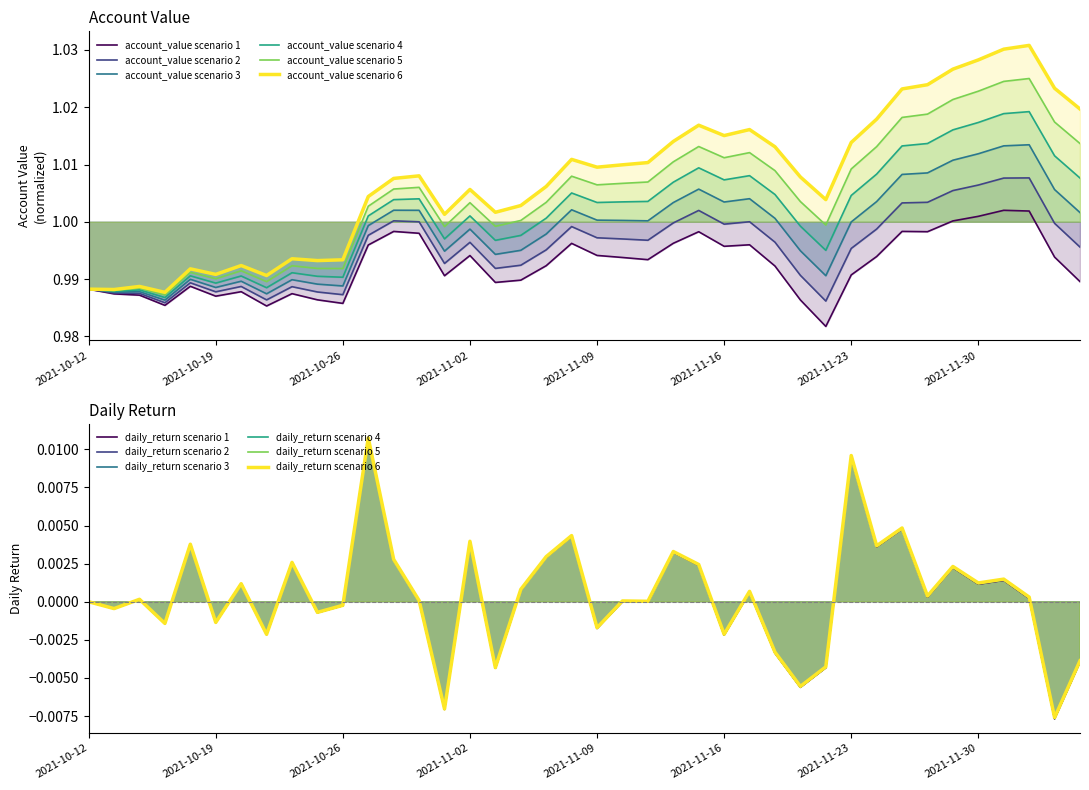

How many interior local valleys does the account_value series have?

10